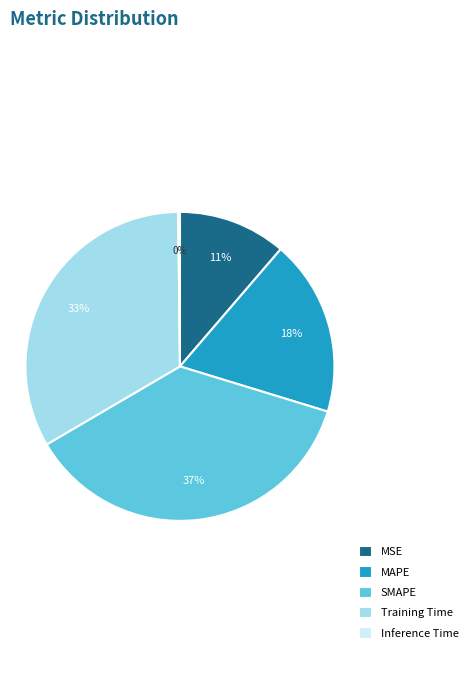

Do SMAPE and MAPE together represent more than half of the pie?

Yes